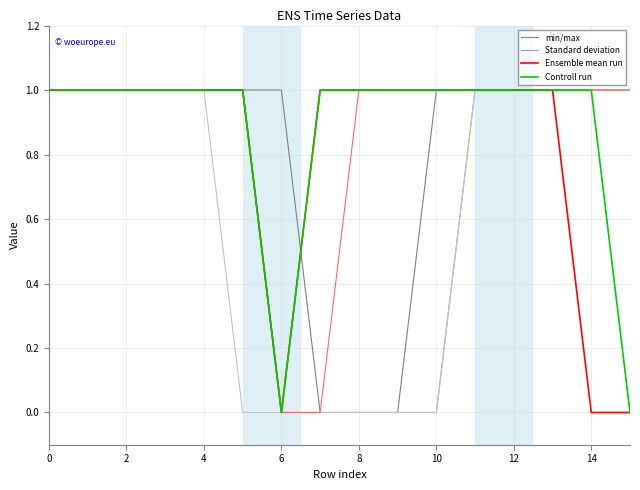

What is the average value of the min/max series?

1